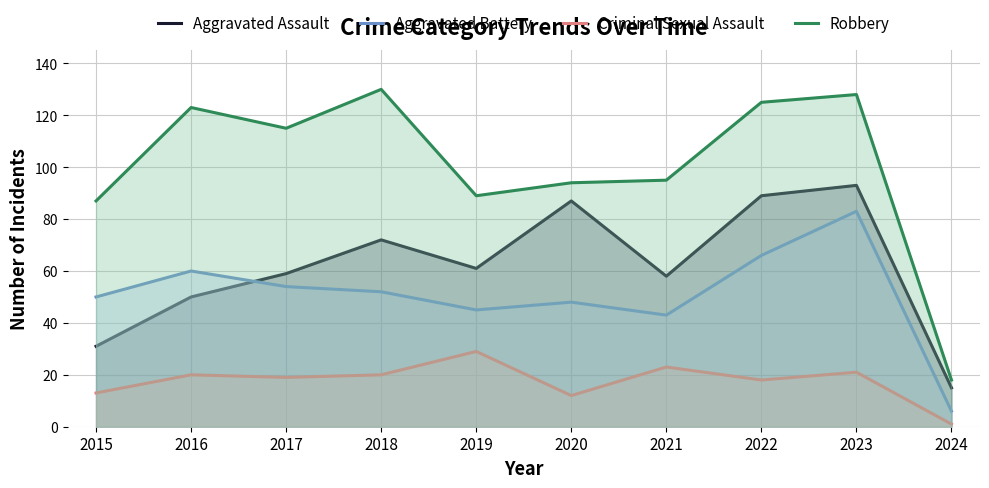

What is the total value across all series at 2017?

247